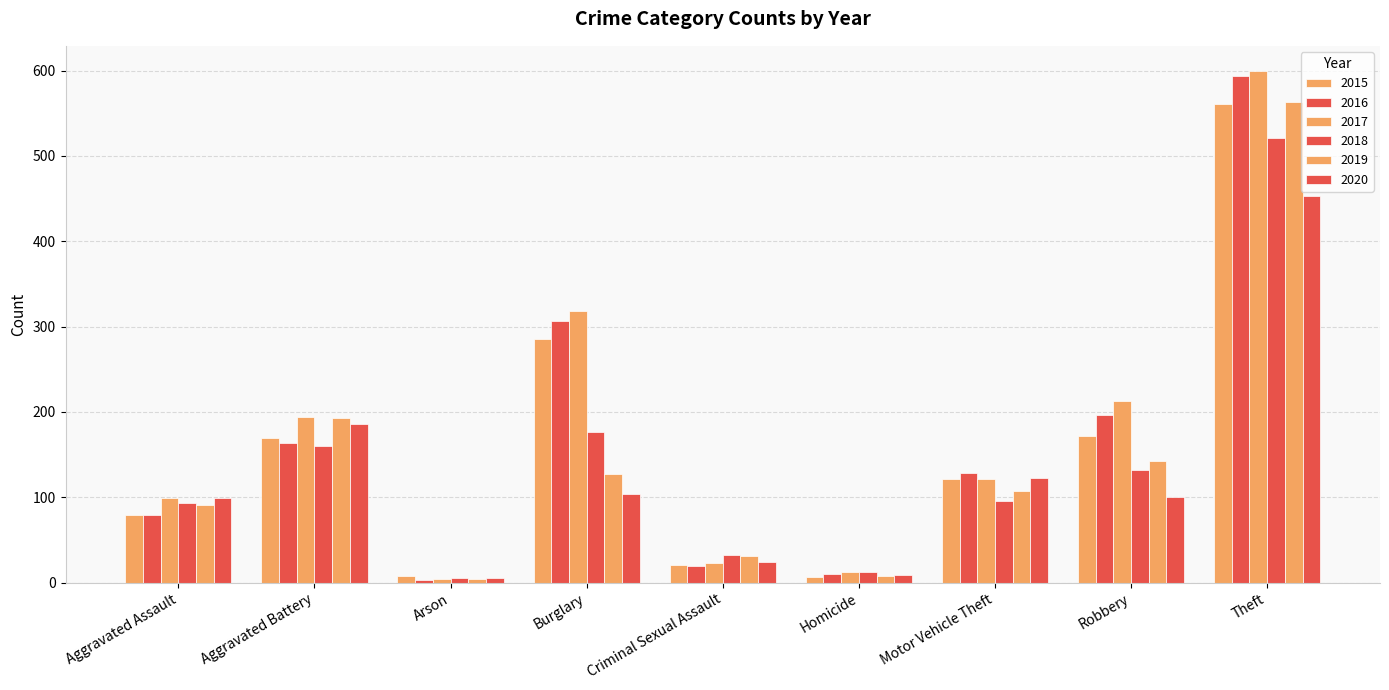

Count the number of data series in this chart.

6